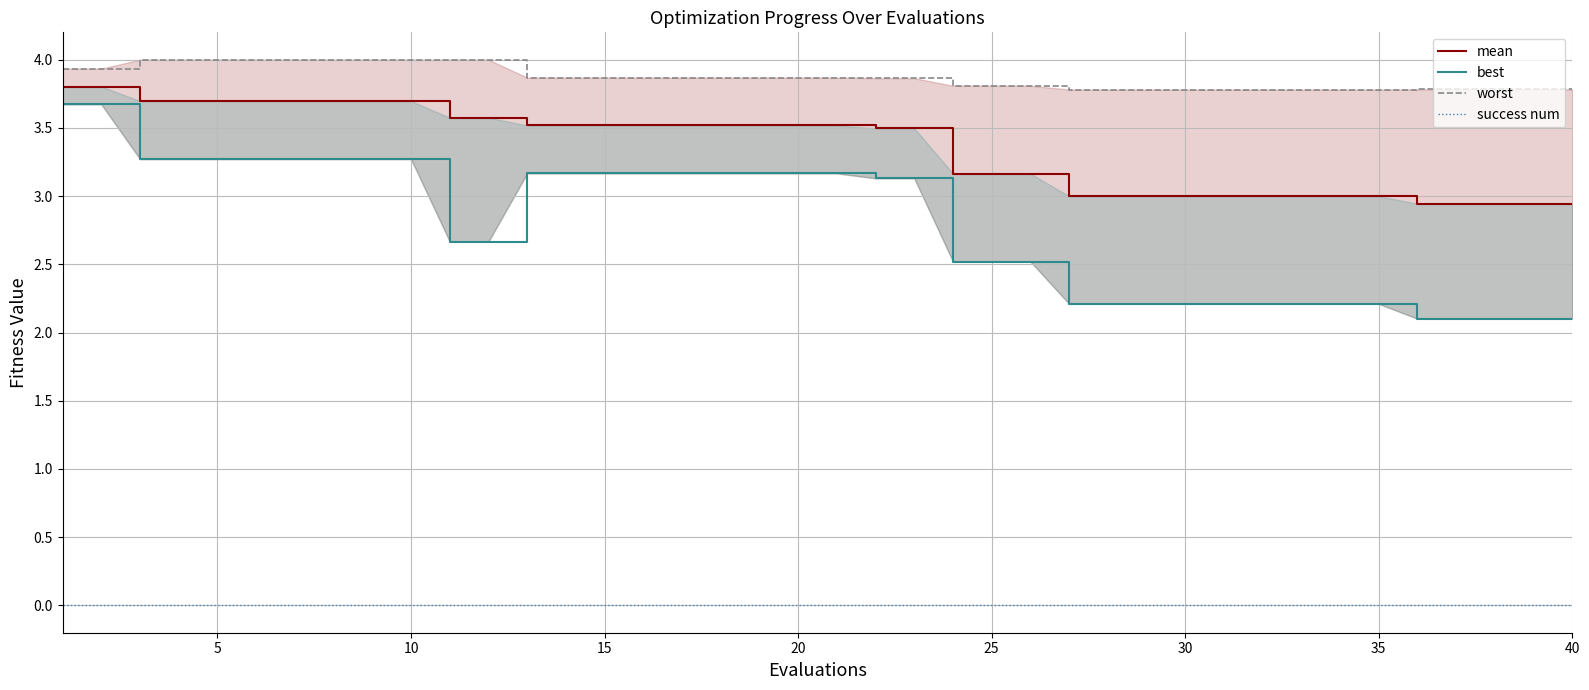

Is it true that worst equals 2.5 at 10?

False